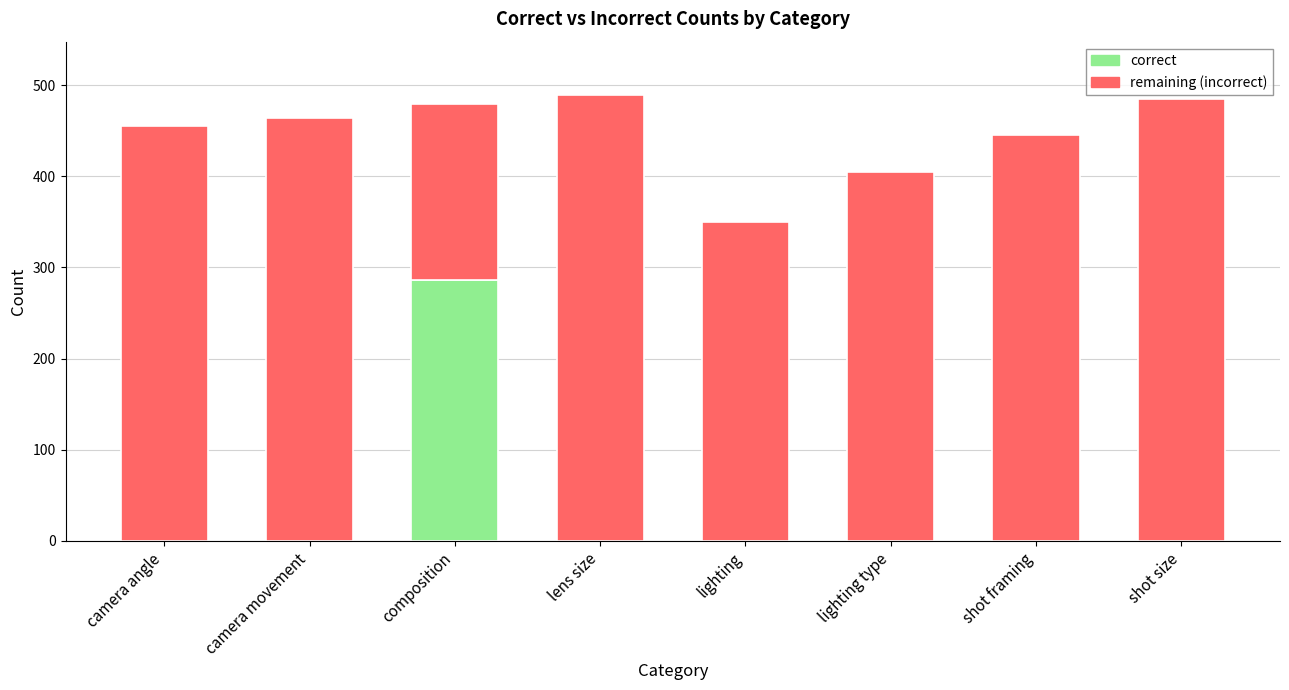

How many series are shown in this chart?

2